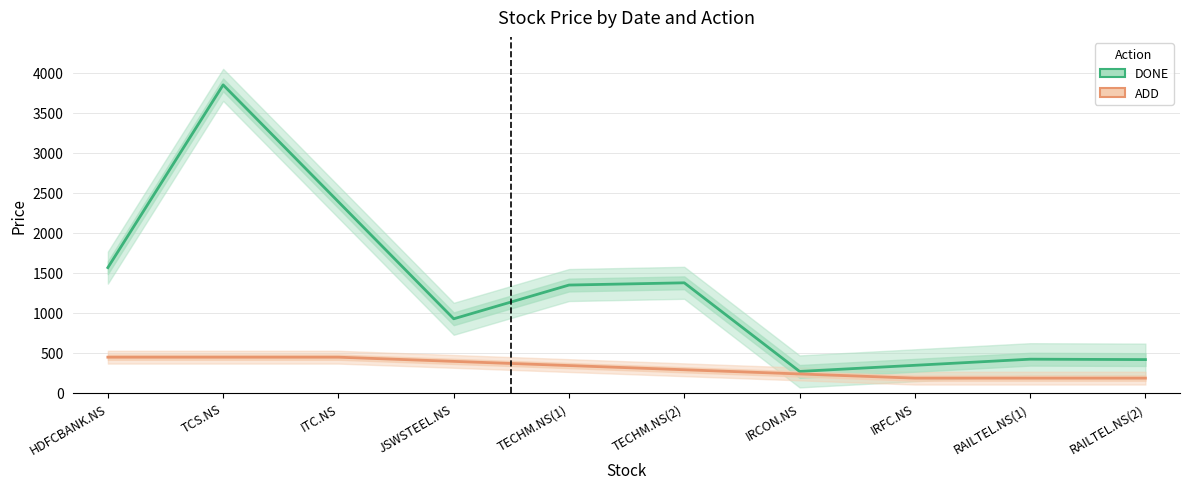

Rank the series by their maximum value, from lowest to highest.

ADD, DONE